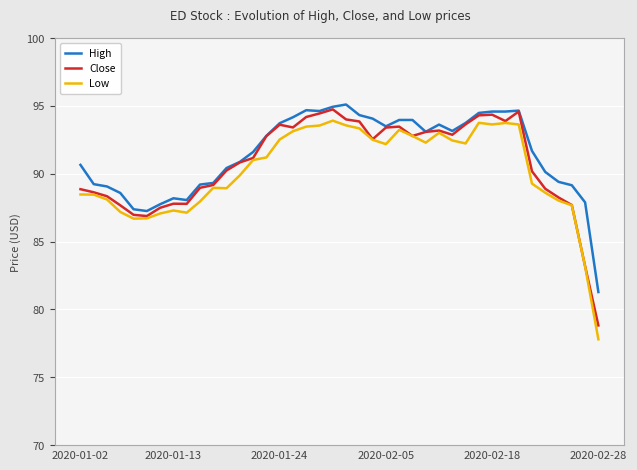

Which series has the widest spread of values?

Low